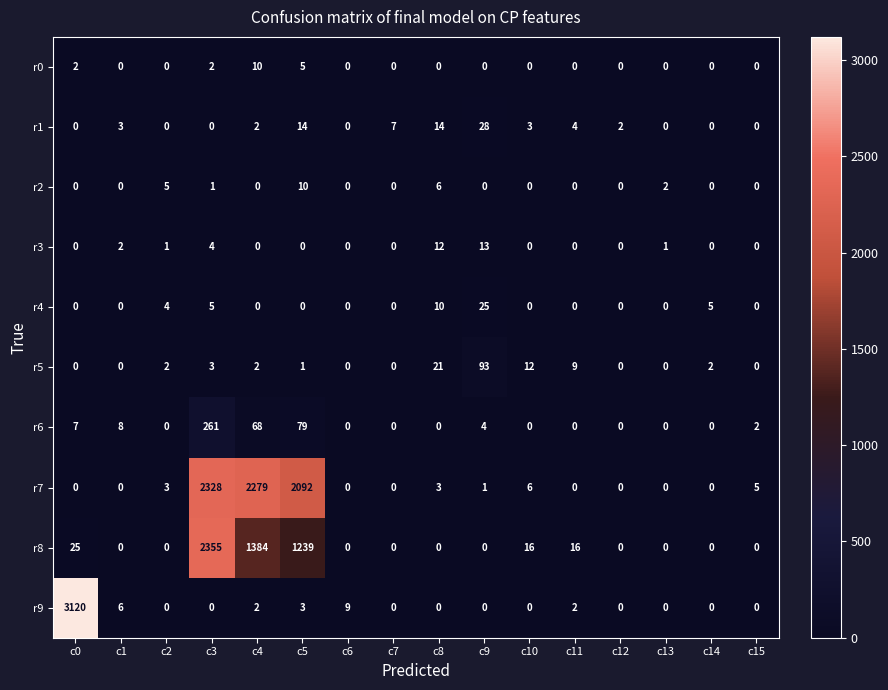

The r2 series shows 5 at c2. True or false?

True